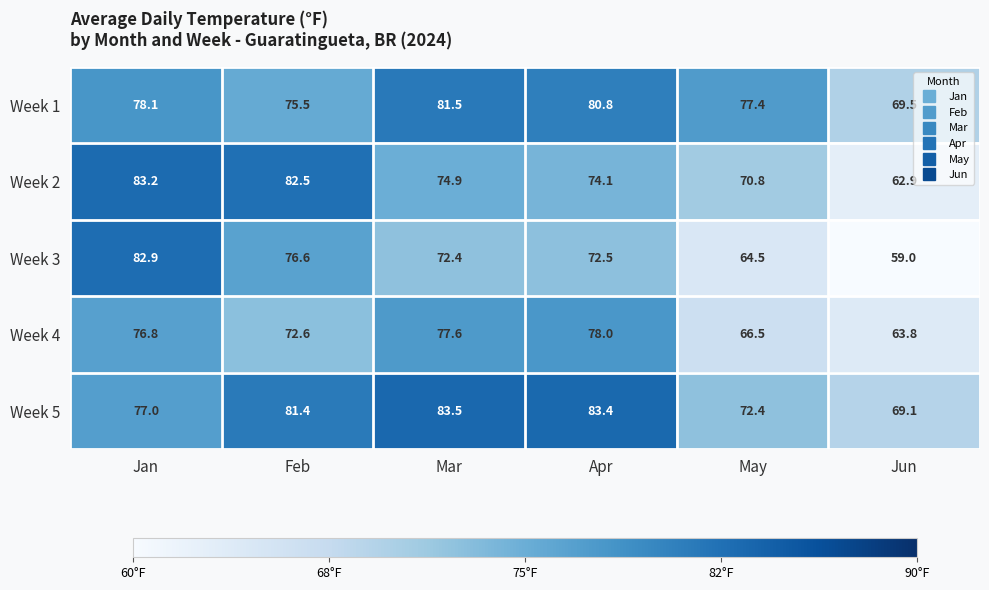

At how many categories does at least one series exceed 78?

4